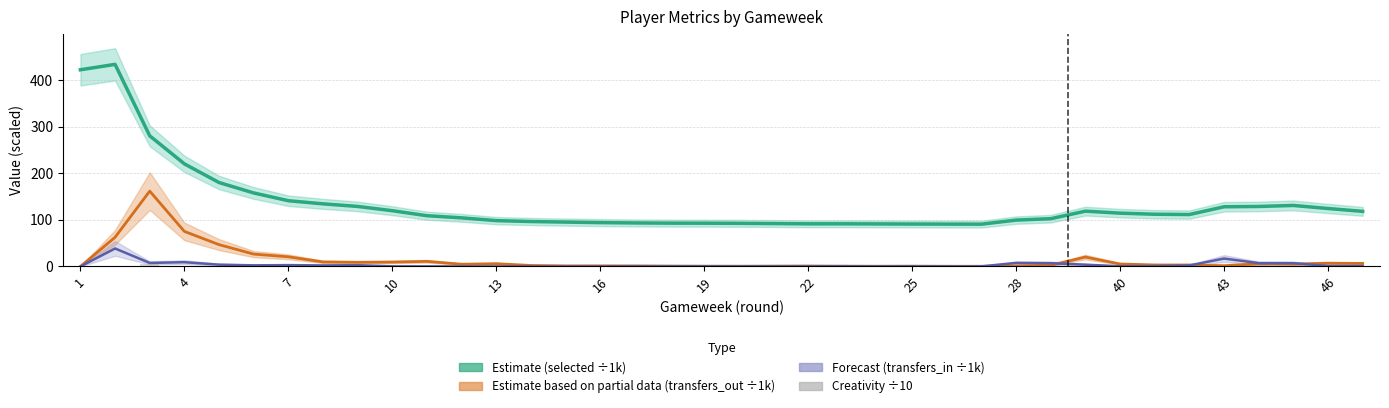

Reading left to right, list all the values displayed in this chart.

Estimate (selected ÷1k): 422.5	434.1	280.6	220.4	180.3	157.9	141.2	134.5	129.0	119.8	109.0	104.5	98.5	96.5	95.4	94.2	93.5	93.1	93.0	92.7	92.2	91.6	91.6	91.4	91.2	91.0	90.9	99.6	102.7	118.8	114.6	112.2	111.6	128.2	128.9	131.1	124.5	118.4
Estimate (transfers_out ÷1k): 0.0	62.7	161.9	75.3	46.9	26.5	20.8	9.8	9.0	9.5	11.0	4.8	6.0	2.2	1.3	1.3	1.3	1.0	0.7	0.6	0.9	1.1	0.7	0.6	0.8	0.5	0.5	1.0	2.7	20.3	5.4	3.2	3.2	1.7	5.8	5.1	7.1	6.5
Forecast (transfers_in ÷1k): 0.0	38.7	7.6	9.2	3.9	2.4	2.9	2.2	2.7	0.3	0.2	0.1	0.0	0.1	0.0	0.1	0.3	0.3	0.4	0.2	0.2	0.3	0.6	0.2	0.3	0.2	0.2	7.6	7.1	3.8	0.5	0.7	2.3	17.1	7.2	7.1	1.1	0.9
Creativity ÷10: 1.4	0.0	6.0	0.3	2.1	0.0	2.5	0.0	0.2	0.0	0.0	0.0	0.0	0.0	0.0	0.0	0.0	0.0	0.0	0.0	0.0	2.2	0.4	0.6	0.0	0.0	2.6	0.5	6.9	0.1	1.1	0.6	3.2	0.6	2.7	0.3	0.0	0.0